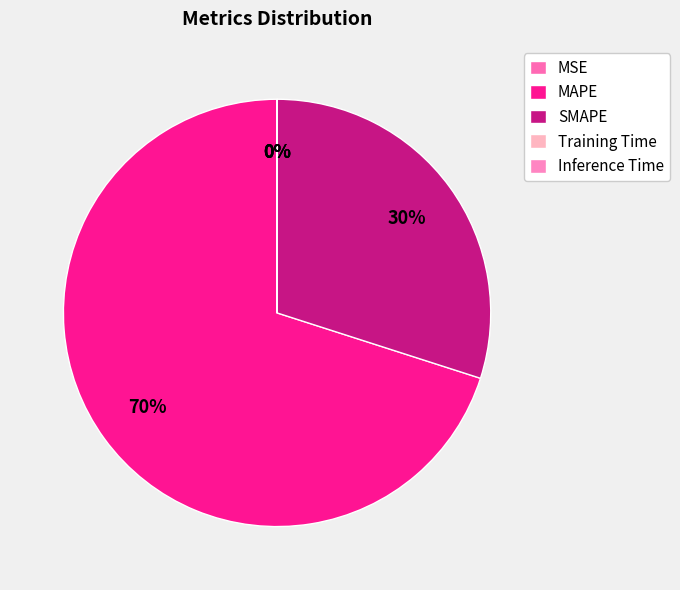

To the nearest percent, what percentage of the pie is MAPE?

70%